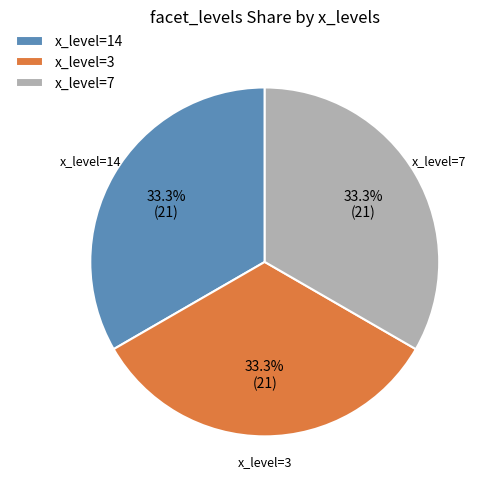

Does any single category account for the majority?

No